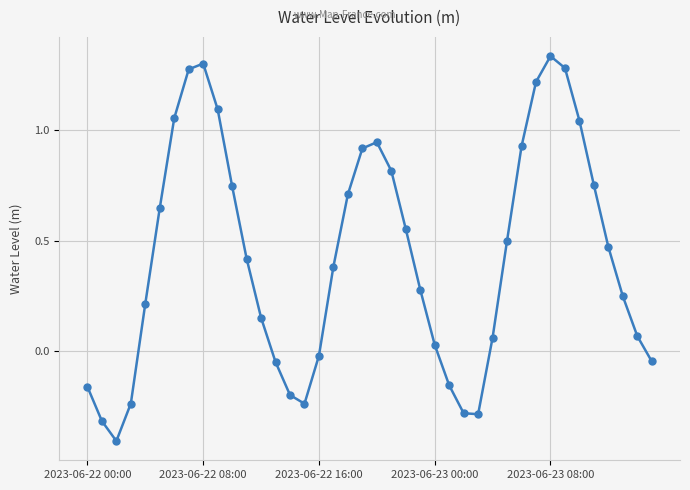

Is this an area chart (filled region under the line)?

No